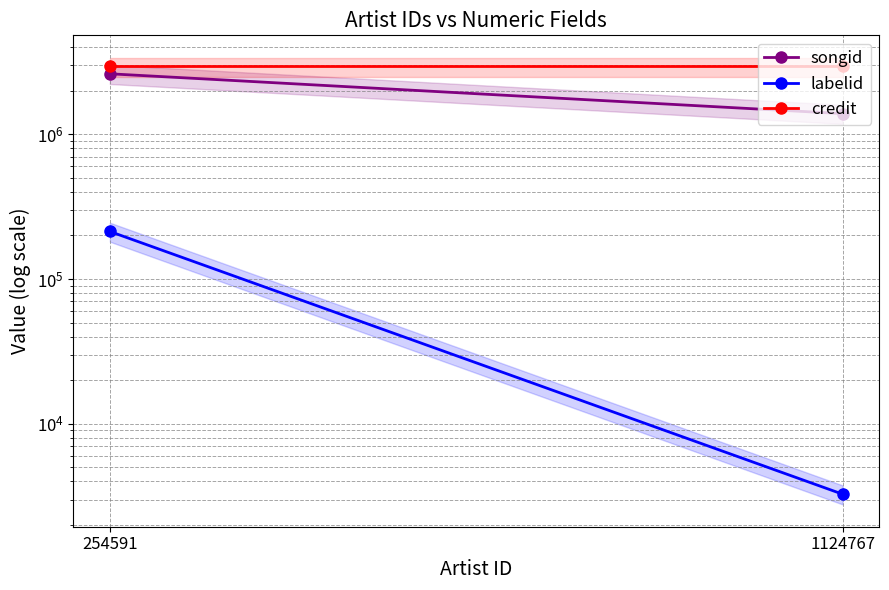

At which category does the chart reach its minimum across all series?

1124767